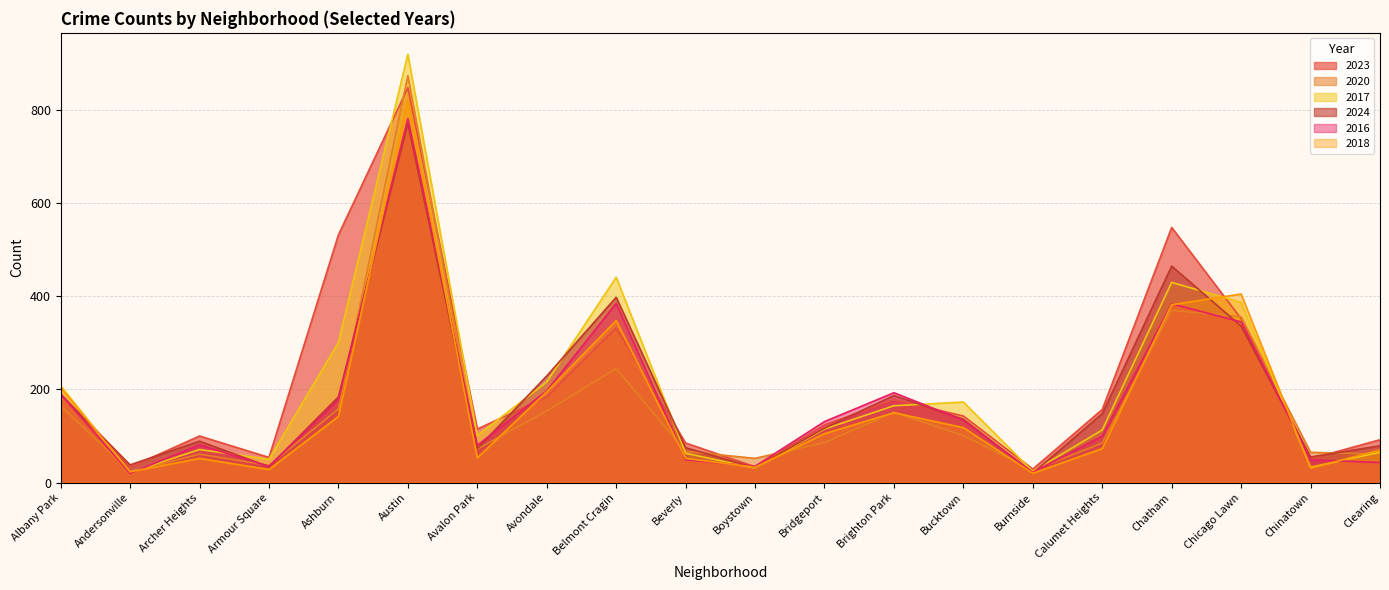

The value of 2023 at Avalon Park is 174. True or false?

False